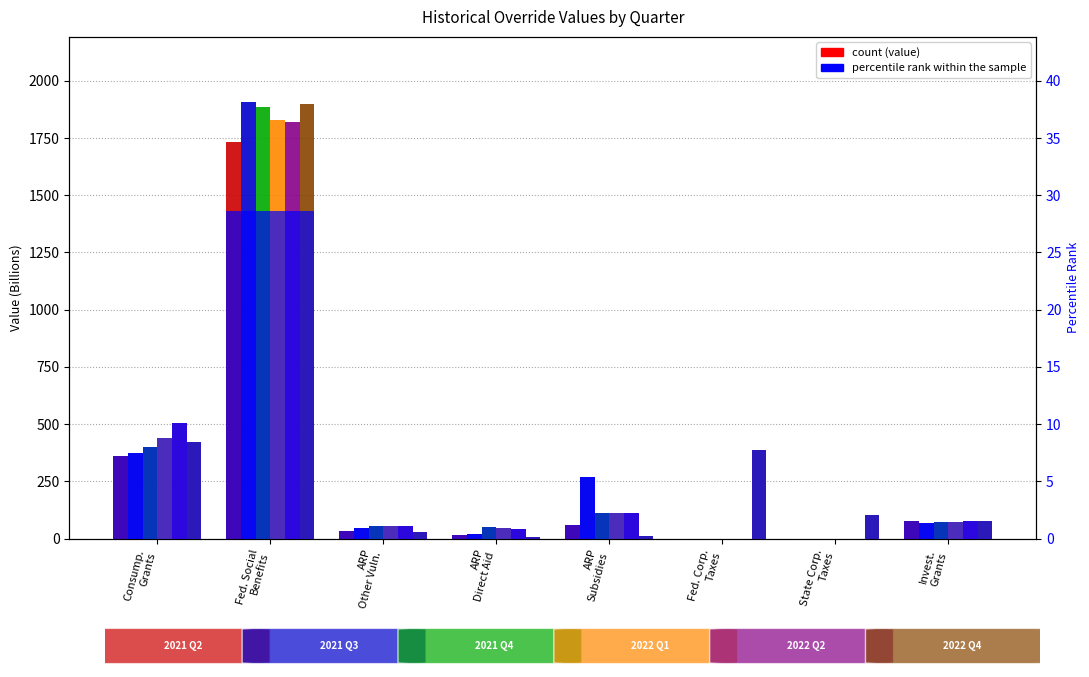

Is the value of 2021 Q3 at State Corp.
Taxes greater than the value of 2021 Q2 at Fed. Social
Benefits?

No